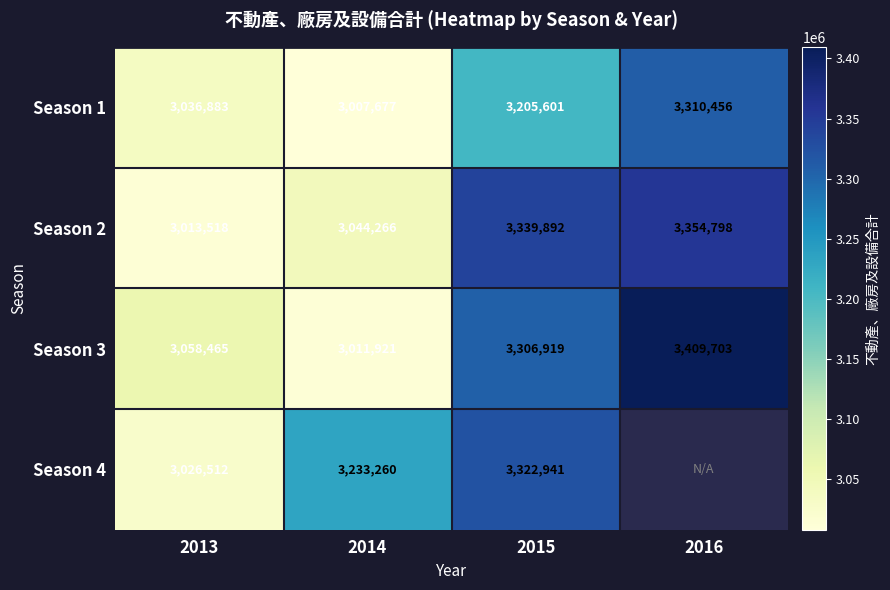

Which has a higher value, 2013 or 2015?

2015